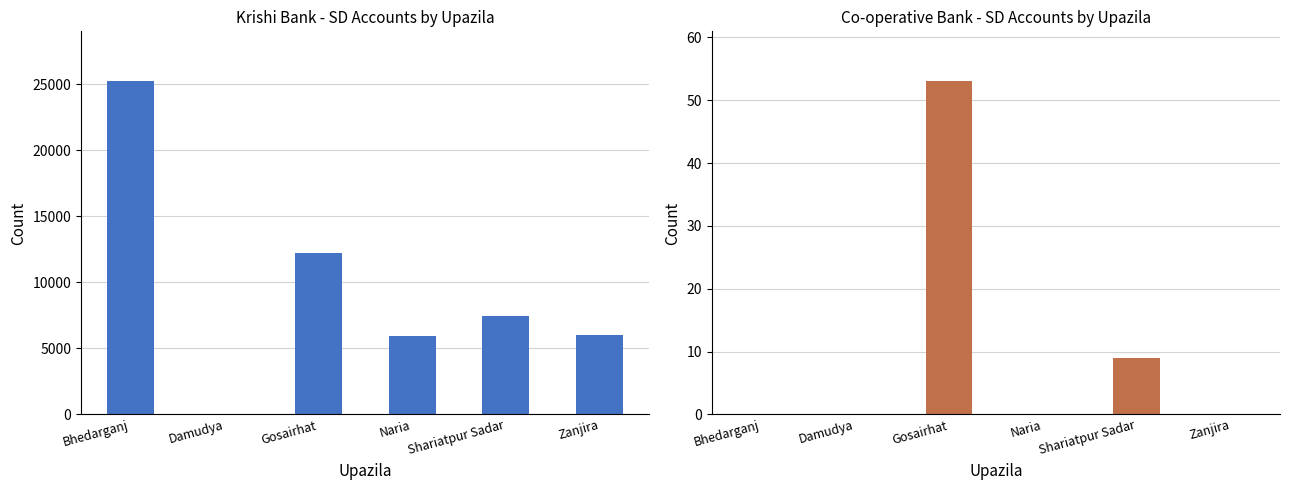

At which category is the sum across all series the highest?

Bhedarganj